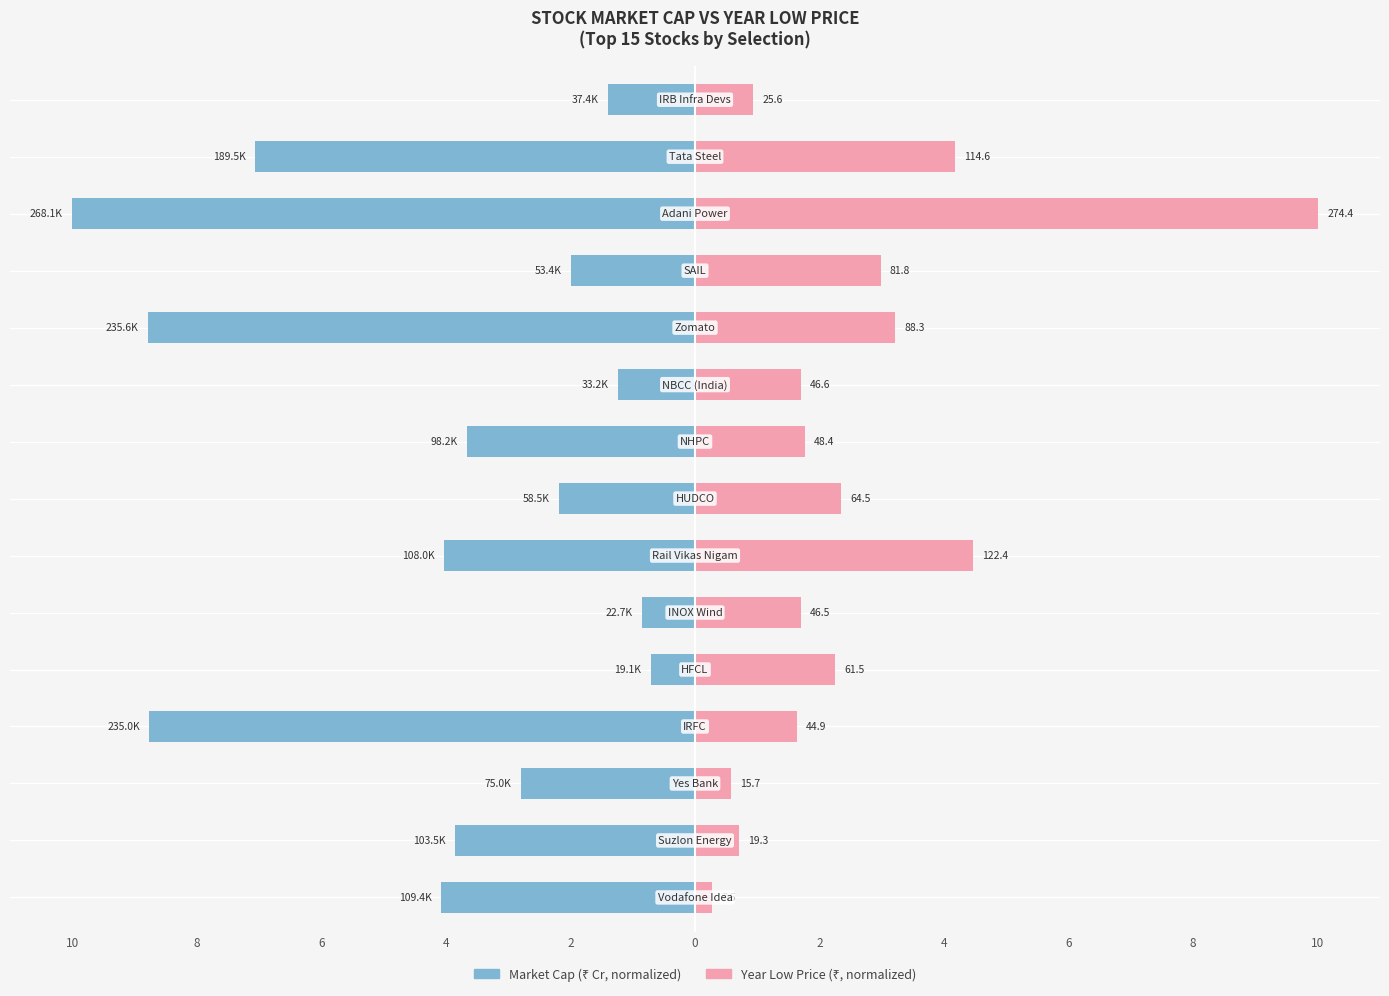

How many distinct data groups are displayed?

2